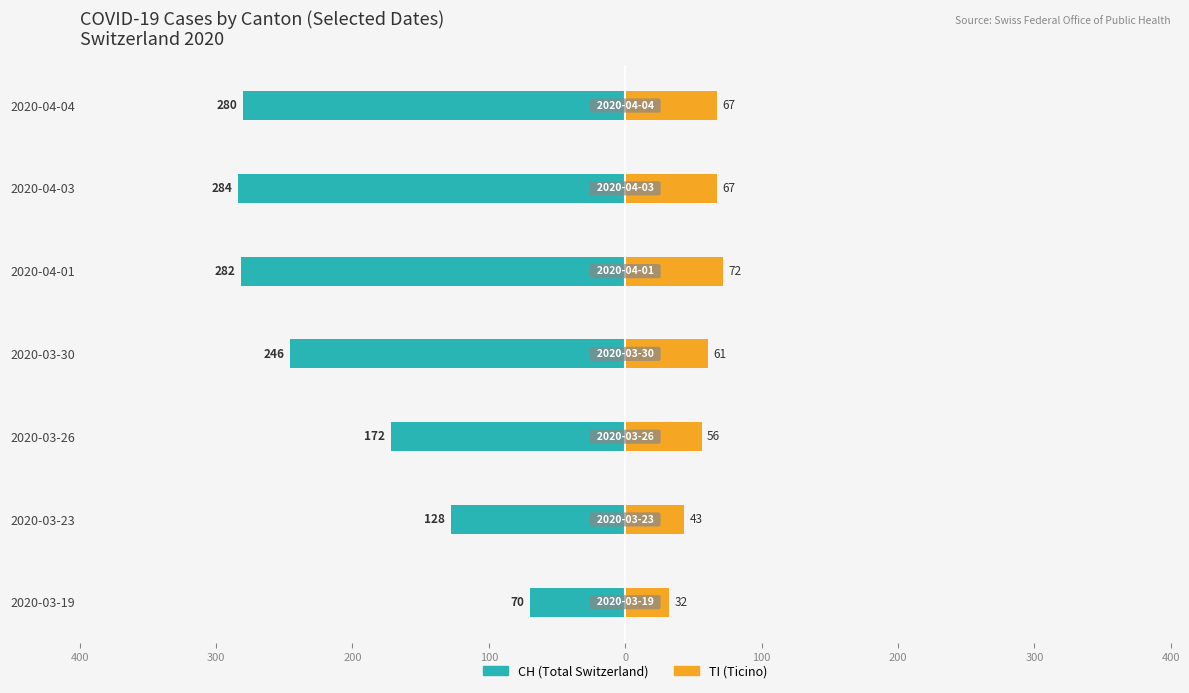

Which series has the largest range (max minus min)?

CH (Total Switzerland)